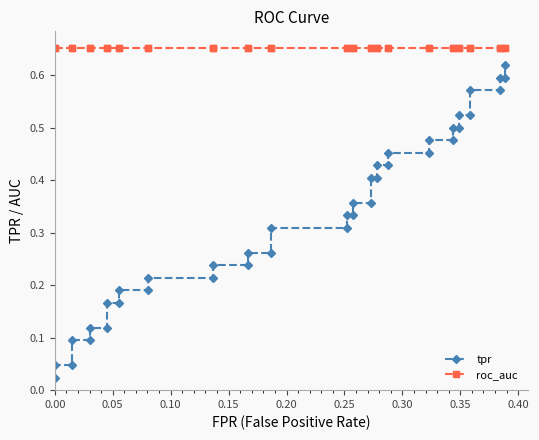

Is the value of tpr at 0.15 greater than the value of roc_auc at 26?

No